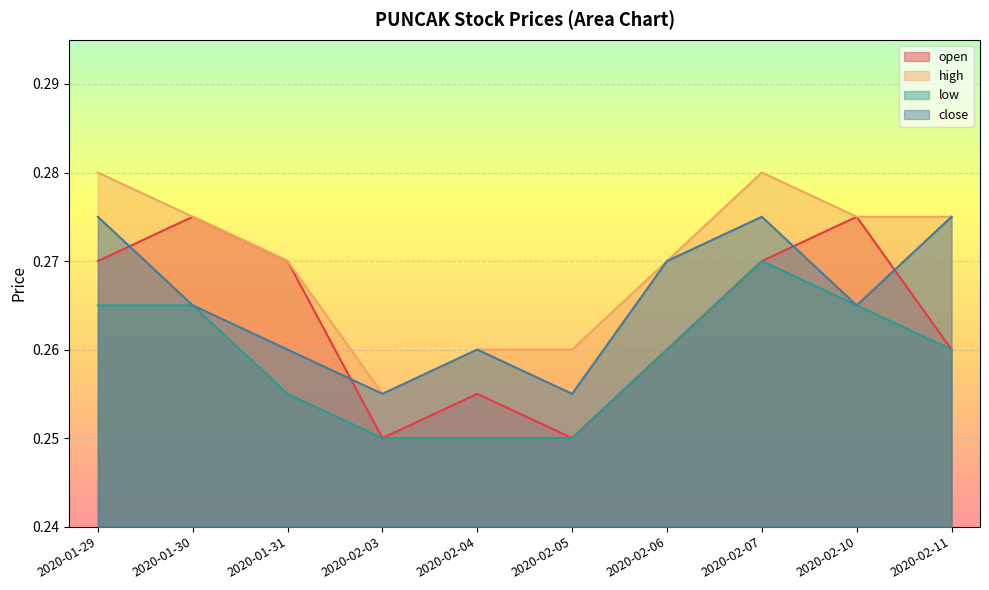

Is it true that high equals 0.5 at 2020-01-29?

False